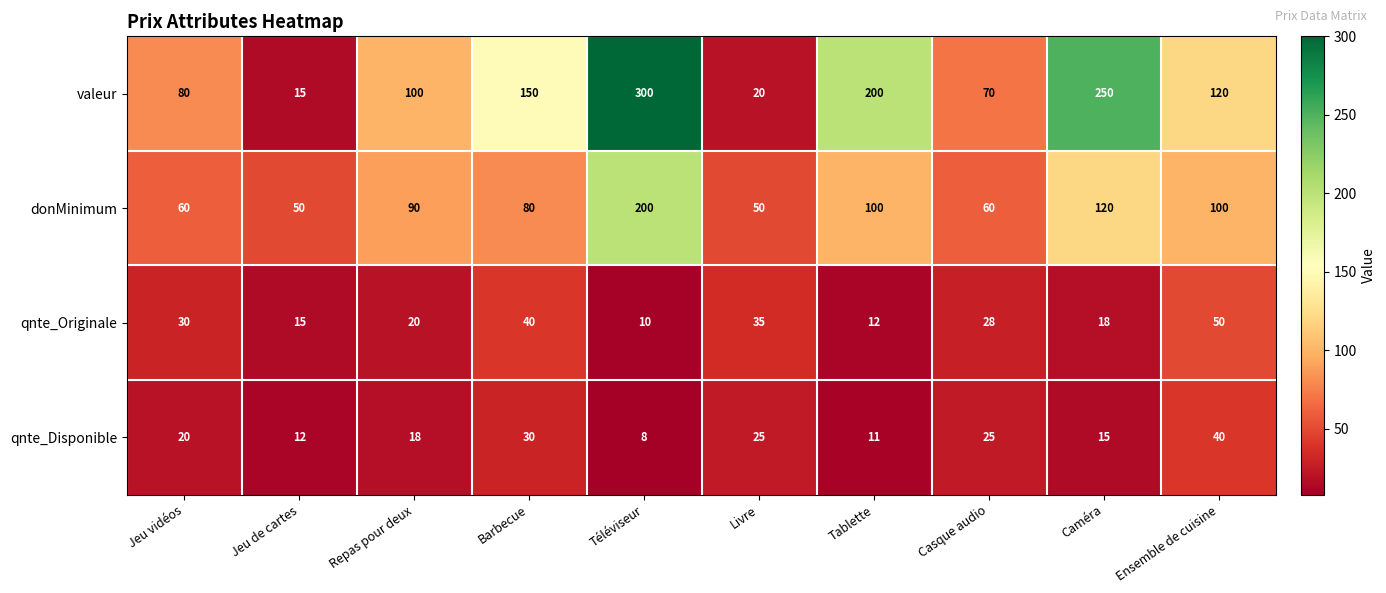

Which series has the largest range (max minus min)?

valeur